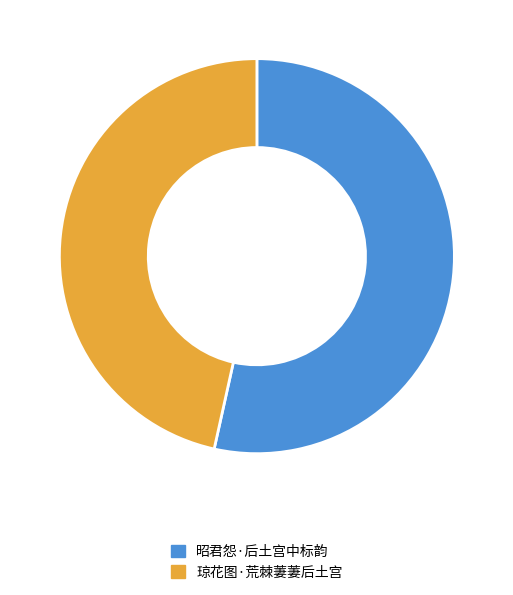

Is there any slice that represents more than half of the pie?

Yes